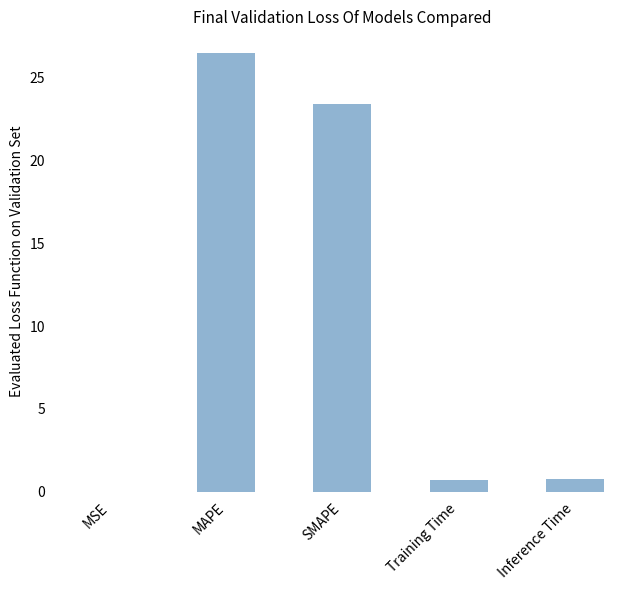

At which category does the chart reach its peak across all series?

MAPE